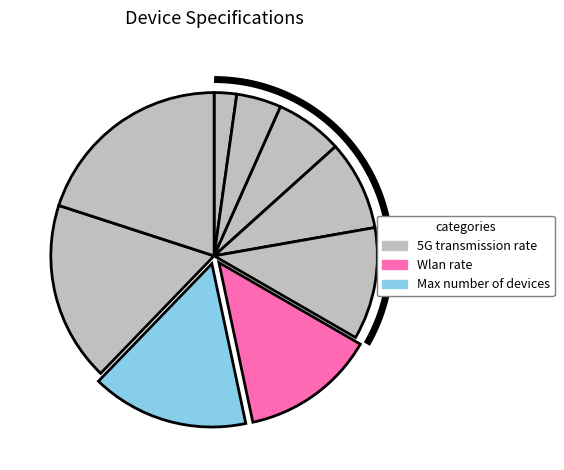

What percentage is the Max number of devices slice, to the nearest percent?

16%